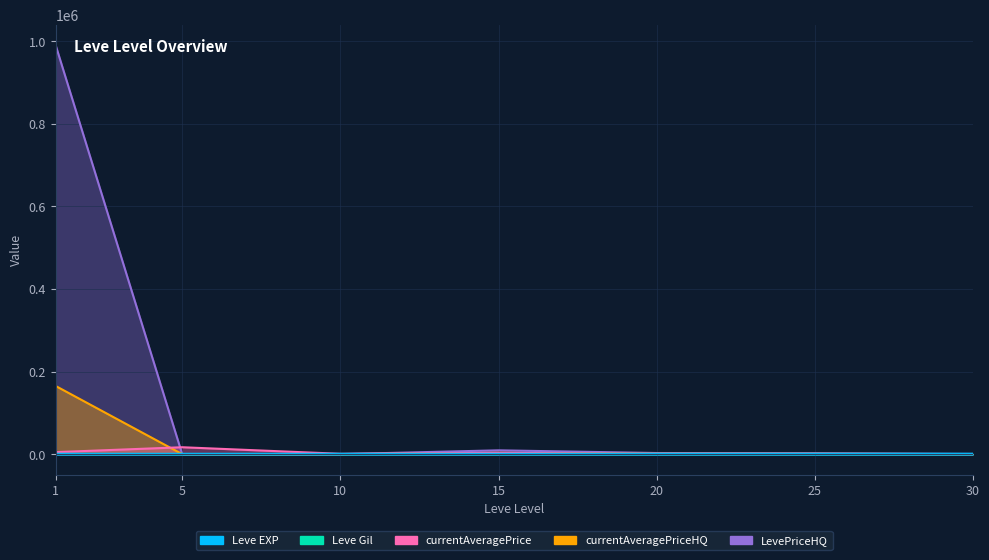

How many values in the currentAveragePriceHQ series exceed 762?

3